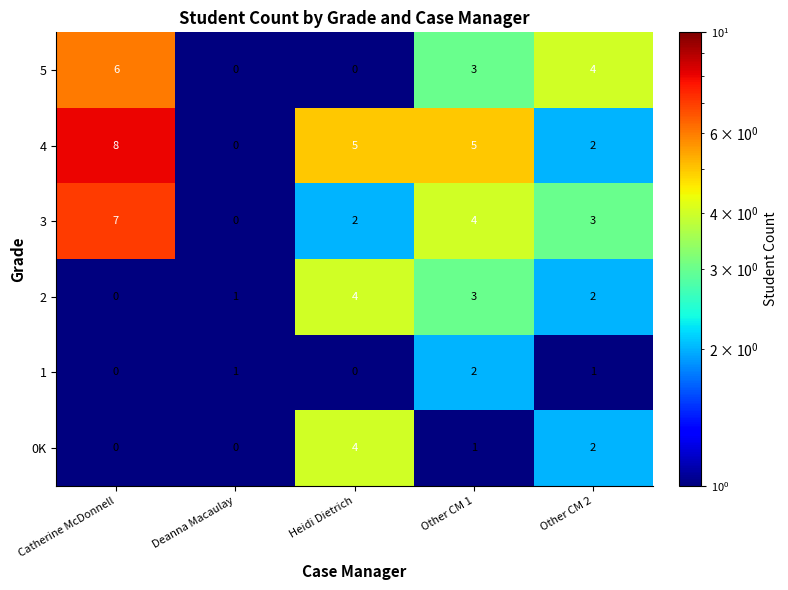

Count the number of data series in this chart.

6